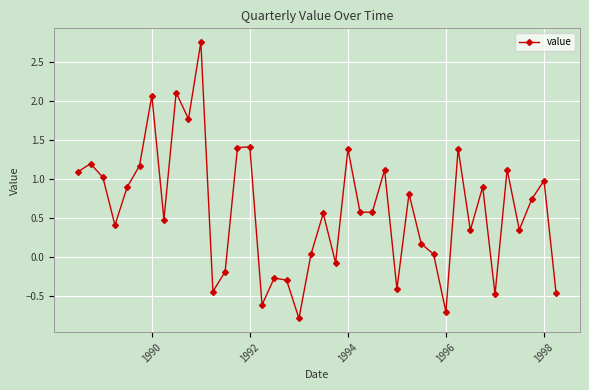

What is the difference between the maximum and minimum values?

3.5